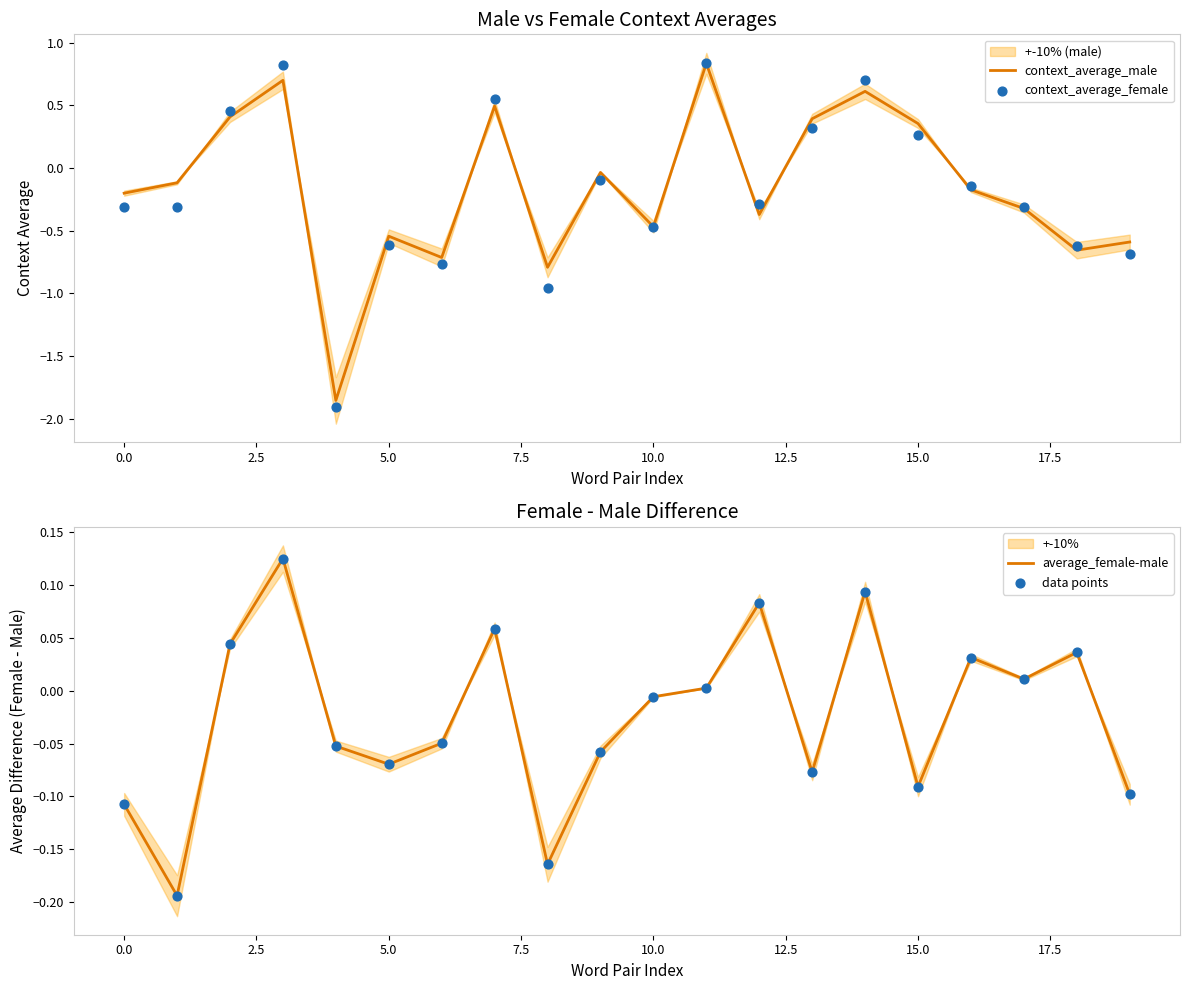

What is the total value across all series at 19?

-1.5